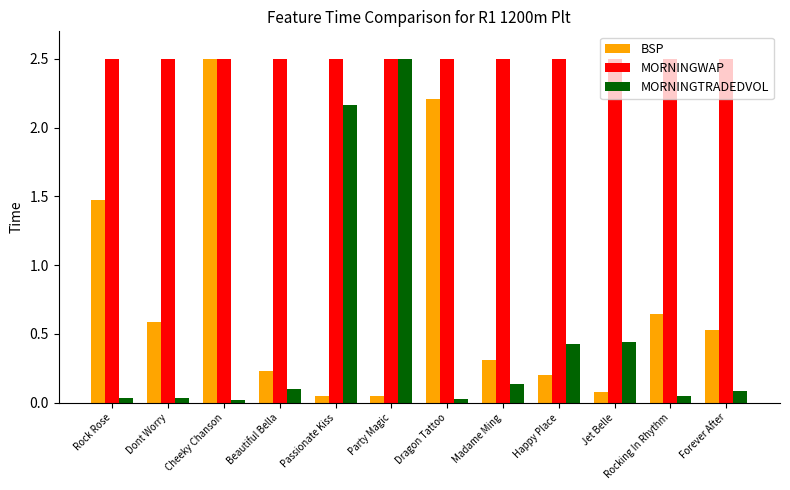

Are the bars grouped side by side (vs. stacked)?

Yes